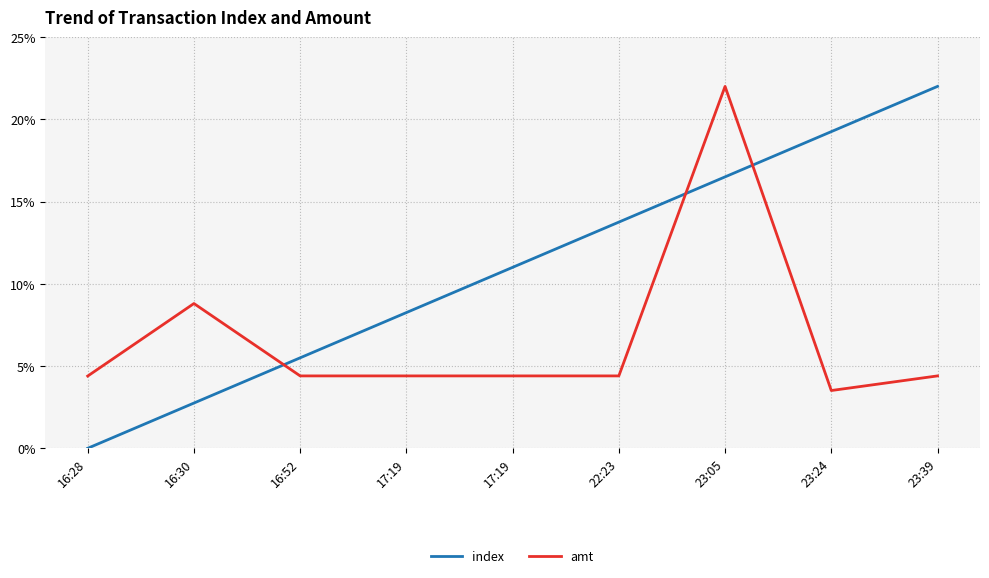

Which series has the largest total across all categories?

index